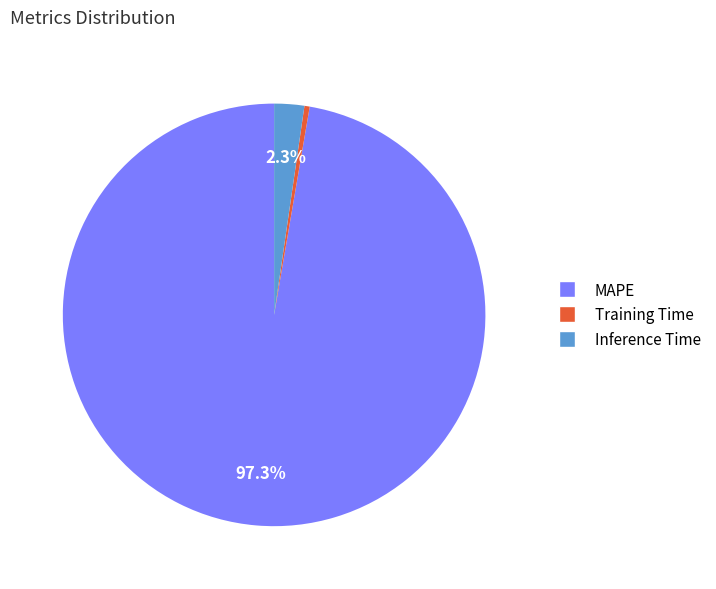

True or false: Training Time accounts for 9% of the total.

False